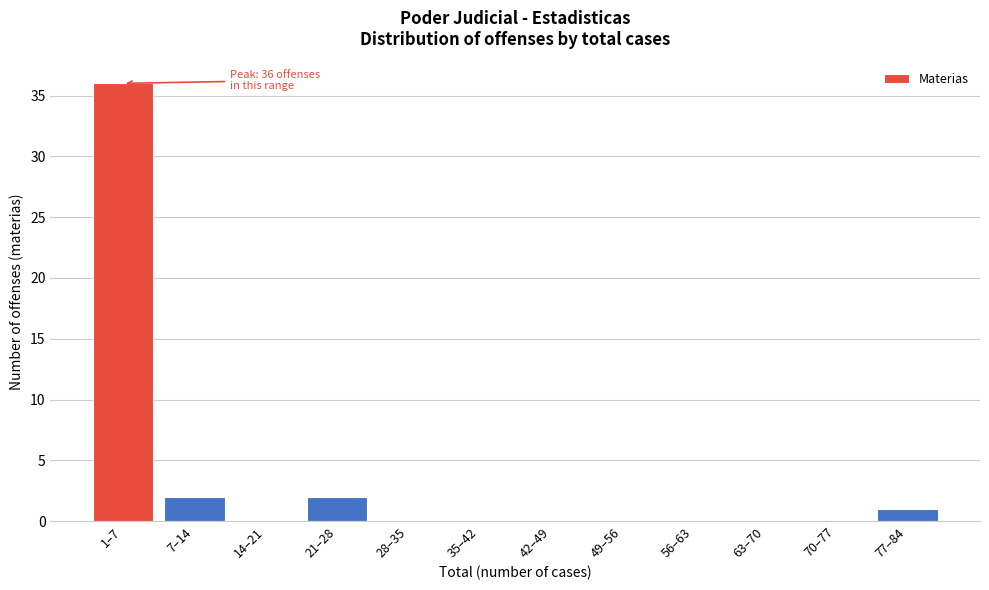

Reading right to left, what are all the values shown in this chart?

77–84=1	70–77=0	63–70=0	56–63=0	49–56=0	42–49=0	35–42=0	28–35=0	21–28=2	14–21=0	7–14=2	1–7=36